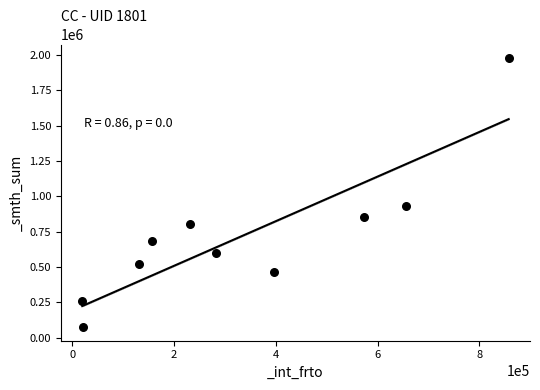

What is the average X value?

332488.6